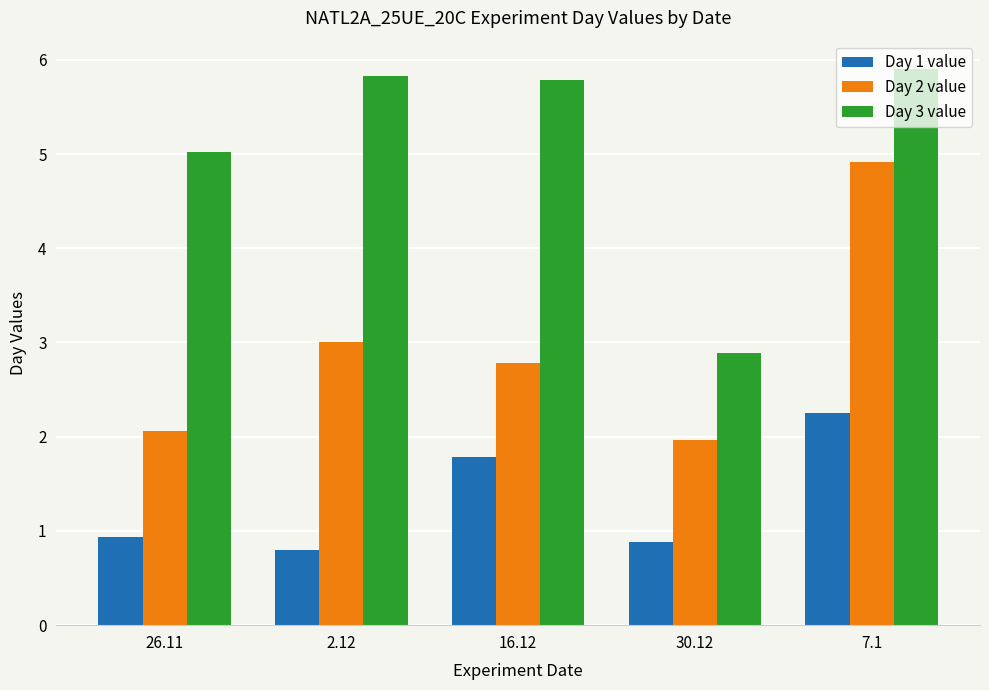

What is the average value of the Day 2 value series?

2.9